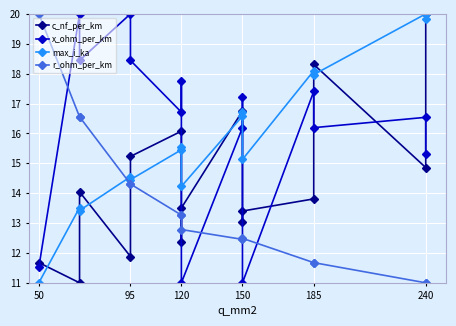

Reading left to right, what are all the values shown in this chart?

c_nf_per_km: 11.7	11.0	14.0	11.9	15.2	16.1	12.4	13.5	16.8	13.0	13.4	13.8	18.3	14.9	20.0
x_ohm_per_km: 11.5	20.0	18.4	20.0	18.4	16.7	17.8	11.0	16.2	17.2	11.0	17.4	16.2	16.5	15.3
max_i_ka: 11.0	13.5	13.4	14.5	14.5	15.5	15.5	14.2	16.6	16.7	15.1	18.1	18.0	20.0	19.8
r_ohm_per_km: 20.0	16.6	16.6	14.3	14.3	13.3	13.3	12.8	12.5	12.5	12.5	11.7	11.7	11.0	11.0